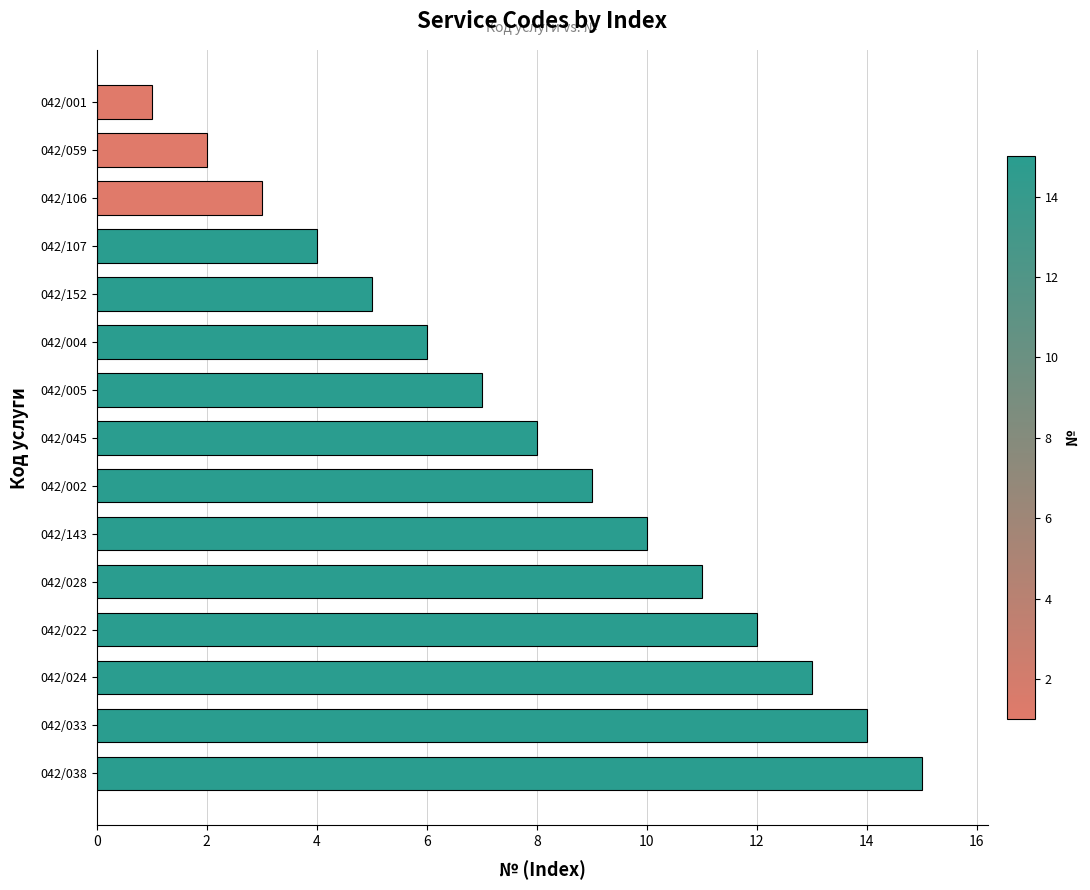

What is the label of the 5th bar from the top?

042/152